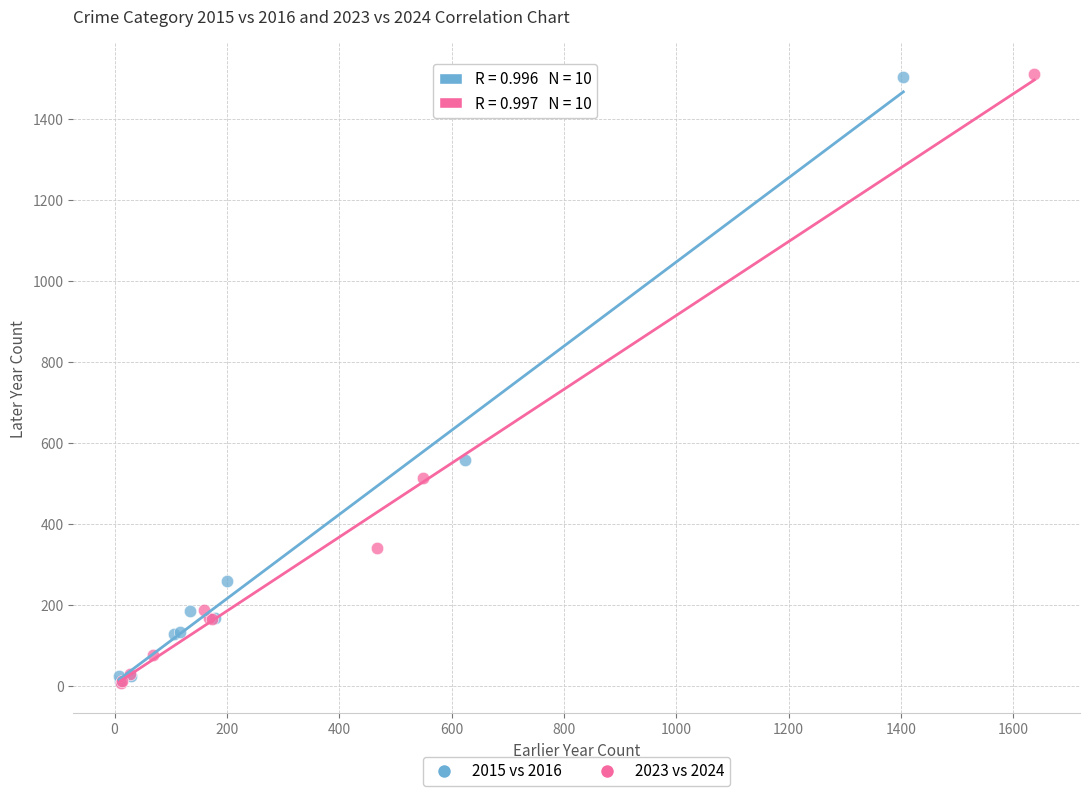

Which series has the largest Y range (max minus min)?

2023 vs 2024